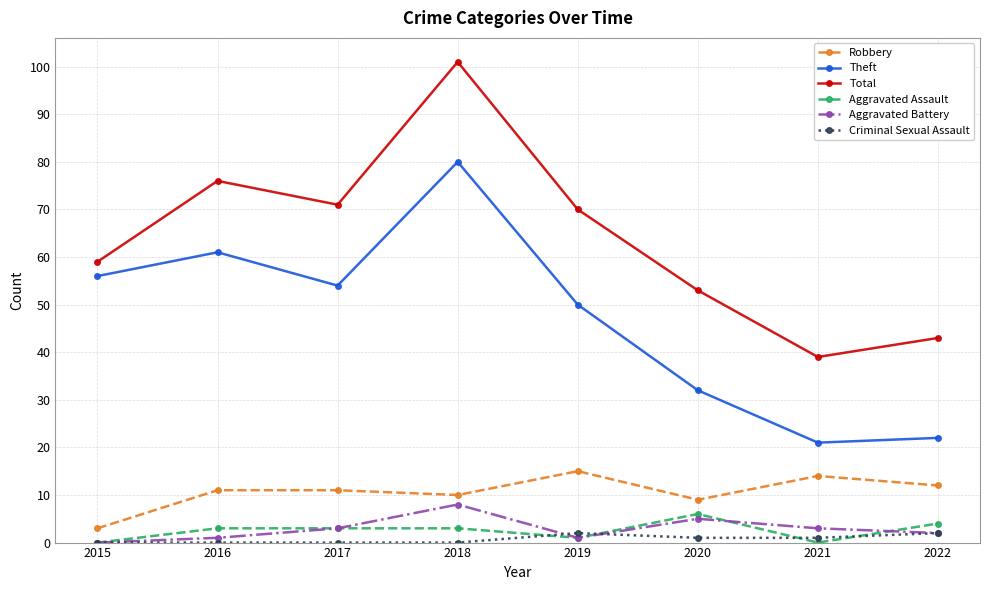

What is the value of the Aggravated Battery point at the 3rd from the left?

3